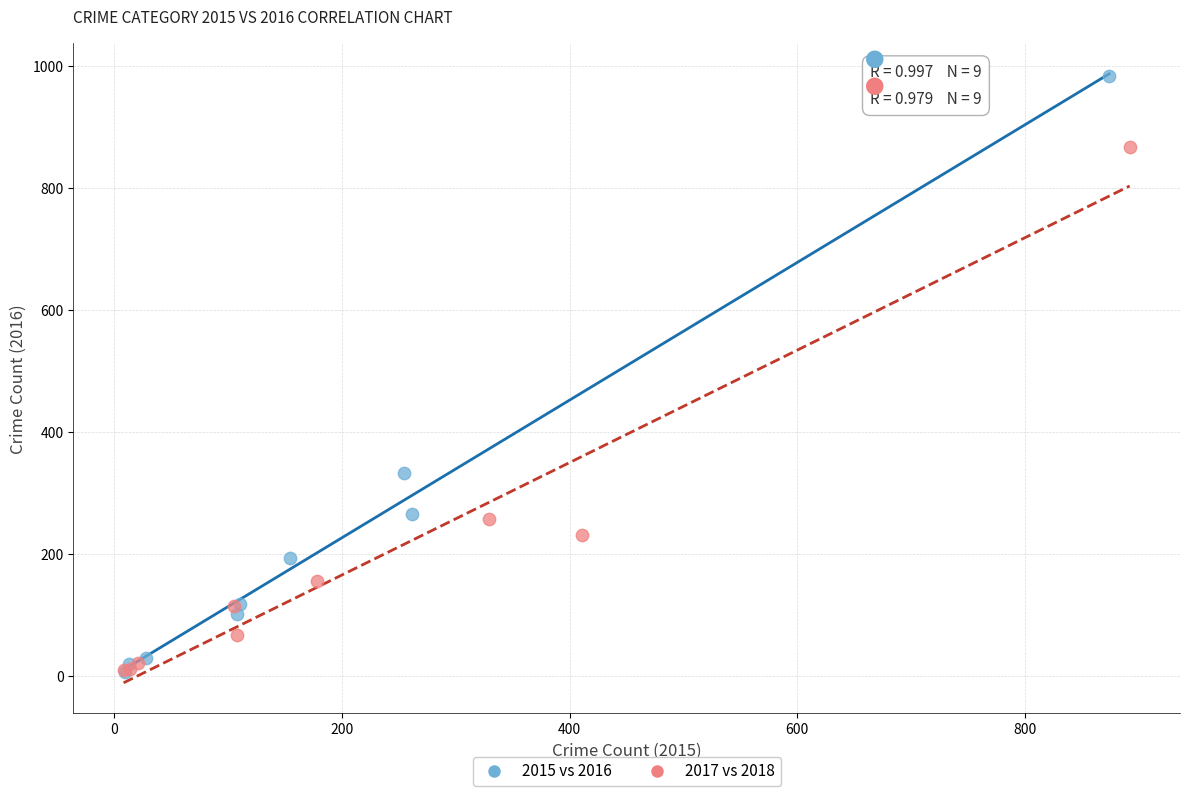

Which series has the widest spread of Y values?

2015 vs 2016